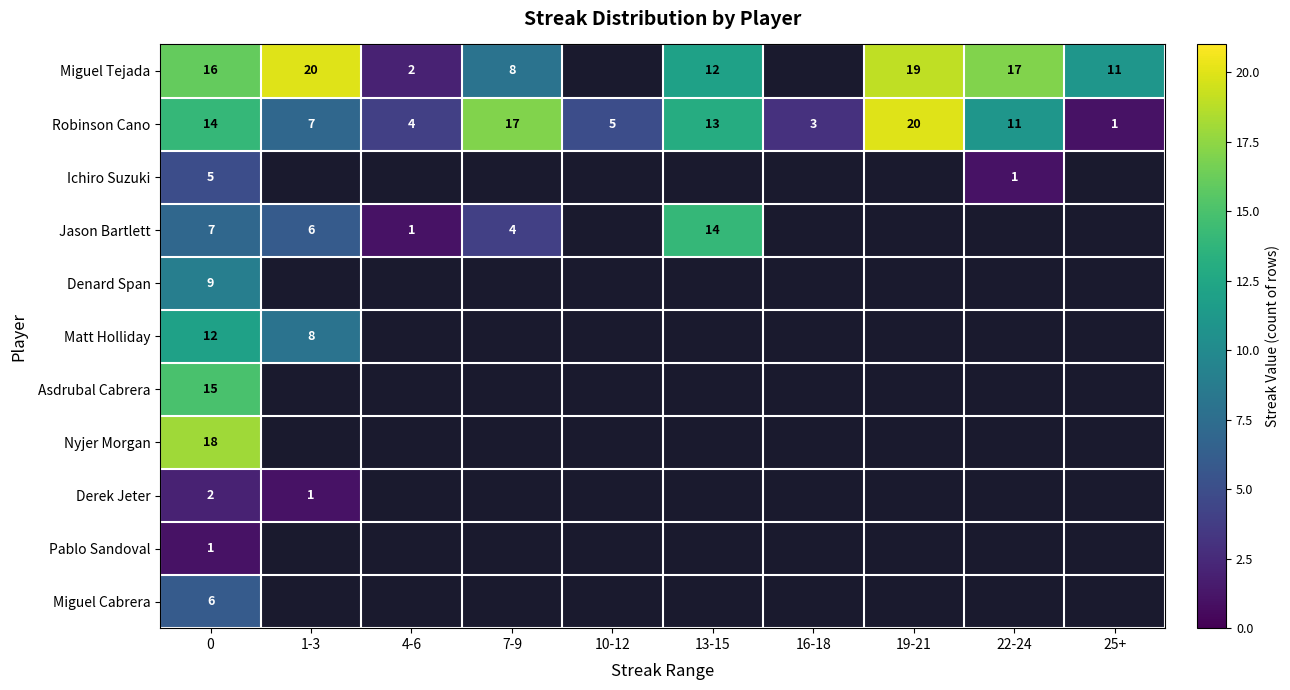

List the labels in order of Robinson Cano value, largest first.

19-21, 7-9, 0, 13-15, 22-24, 1-3, 10-12, 4-6, 16-18, 25+